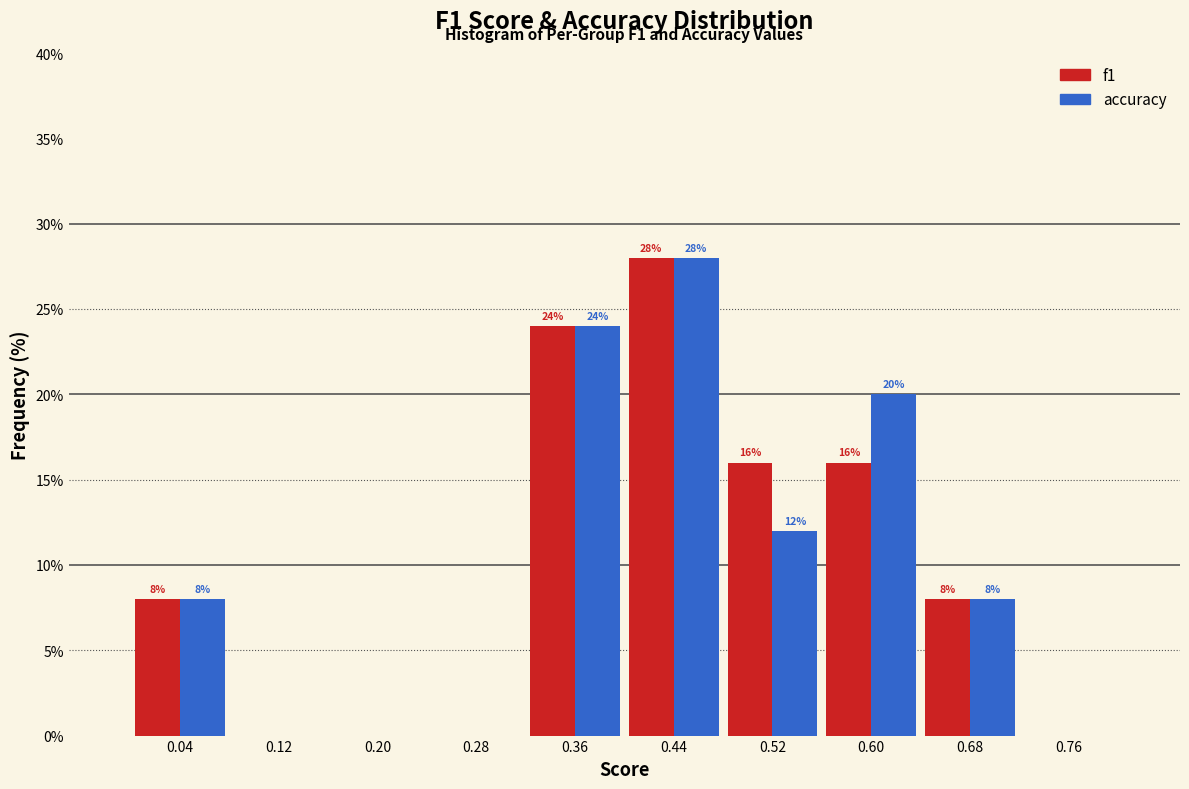

In the accuracy series, which range on the x-axis has the tallest bar?

0.40 to 0.48